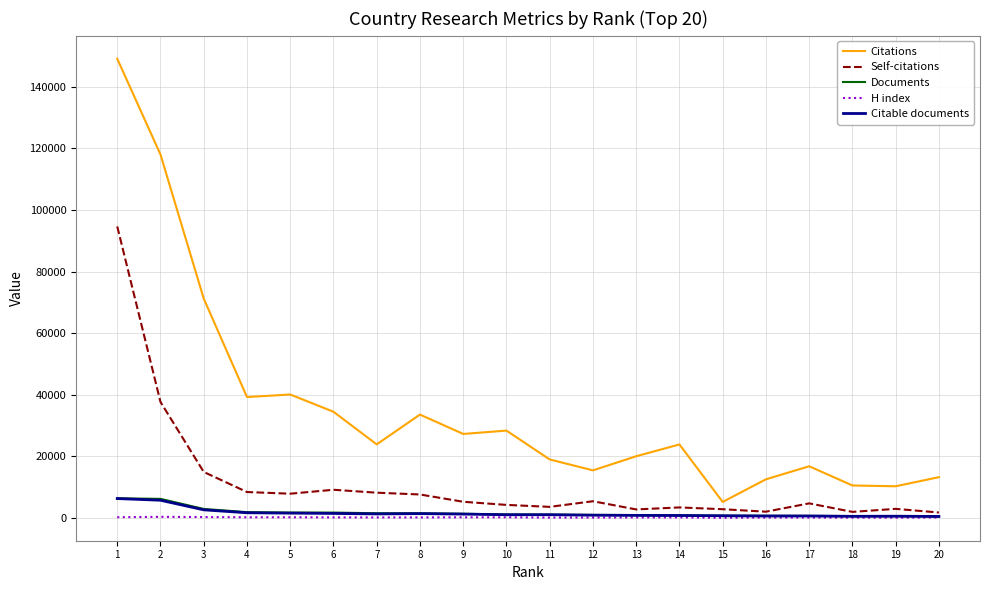

True or false: Citations and Citable documents intersect in this chart.

False